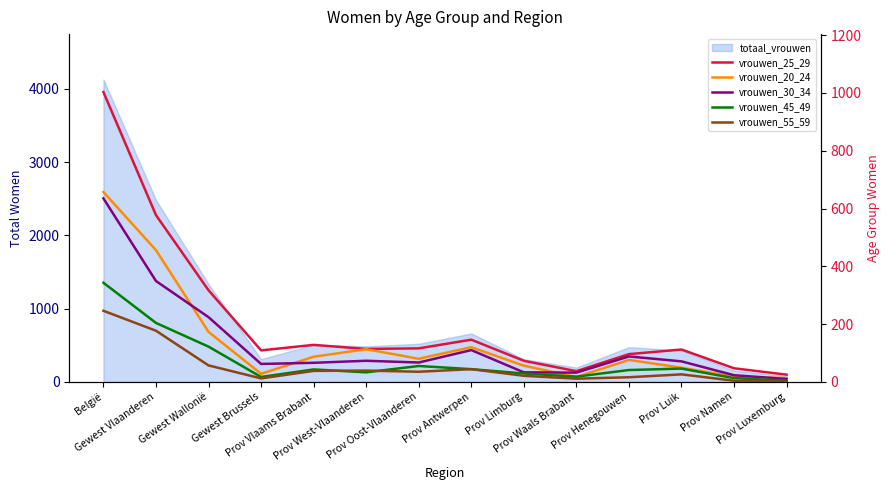

Which series has the widest spread of values?

vrouwen_25_29